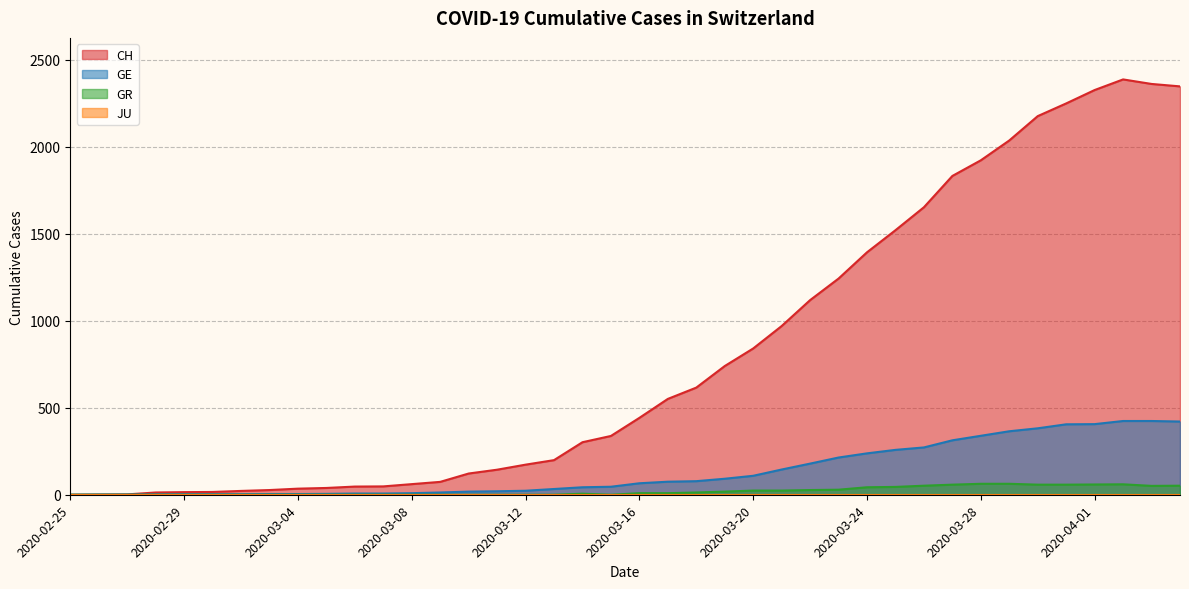

True or false: GR has more than 0 interior local peaks.

True